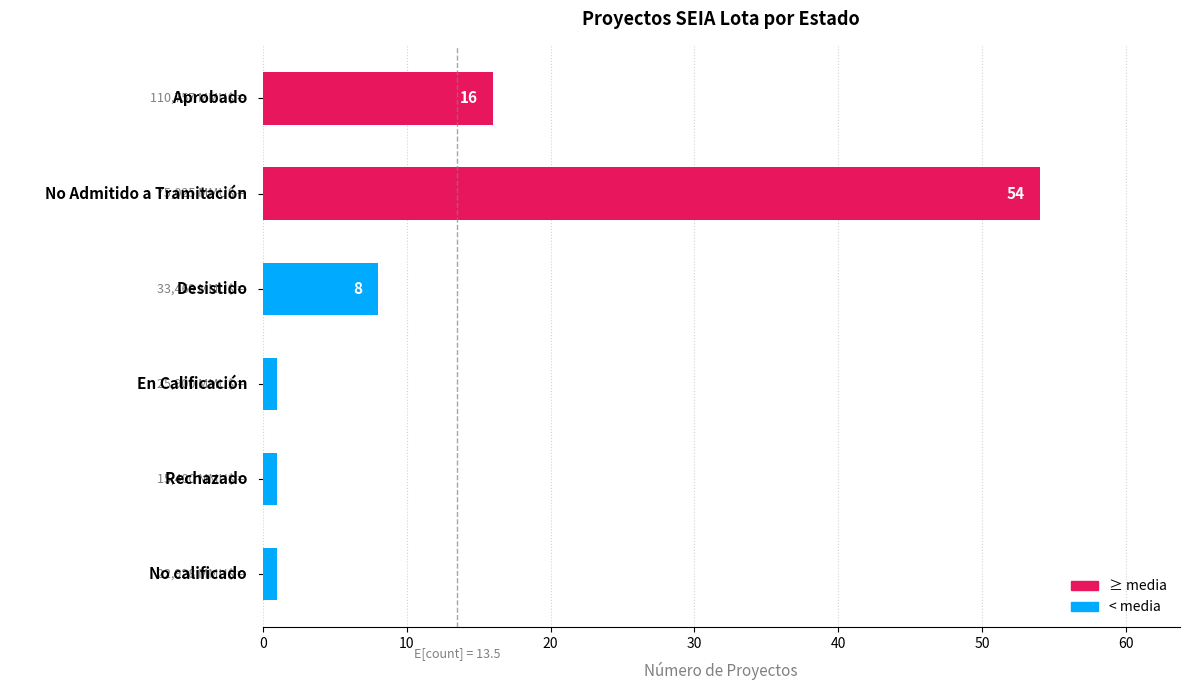

What is the difference between the maximum and second lowest values?

53